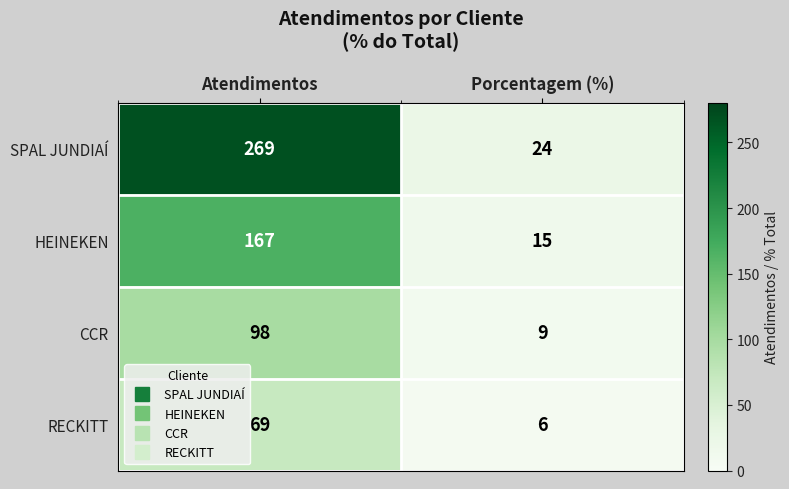

Which category has the lowest value in the CCR series?

Porcentagem (%)